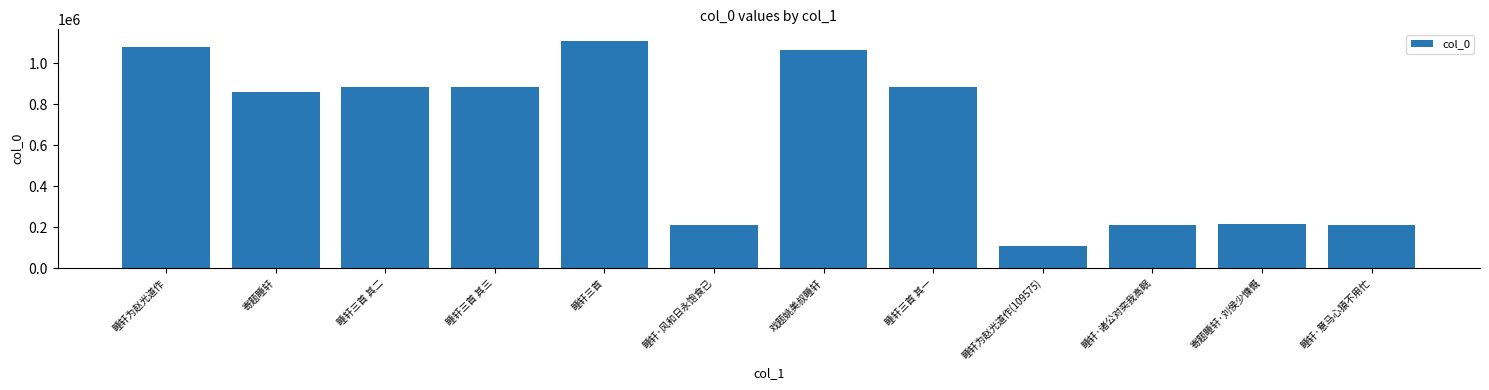

What is the change in value from 睡轩为赵光道作 to 睡轩为赵光道作(109575)?

-971397